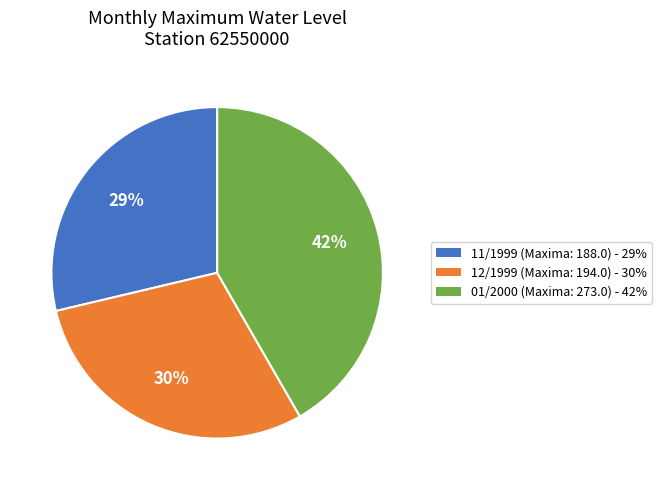

Which category has the smallest portion of the pie?

11/1999